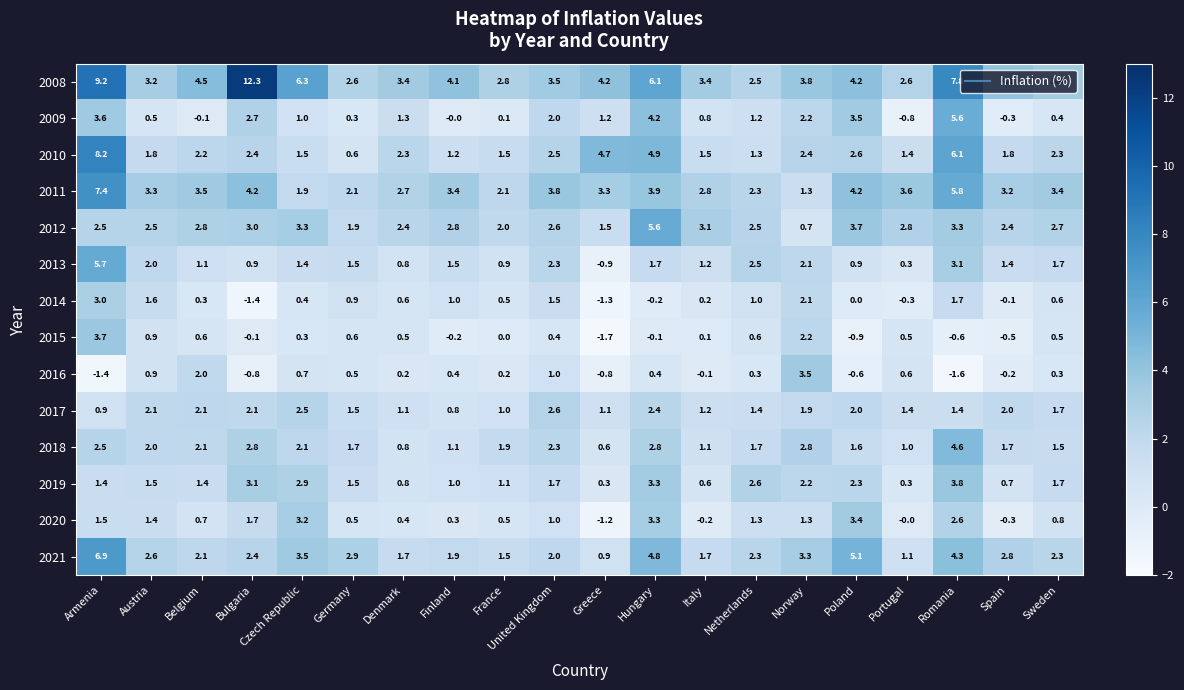

What is the total value across all series at Austria?

26.3